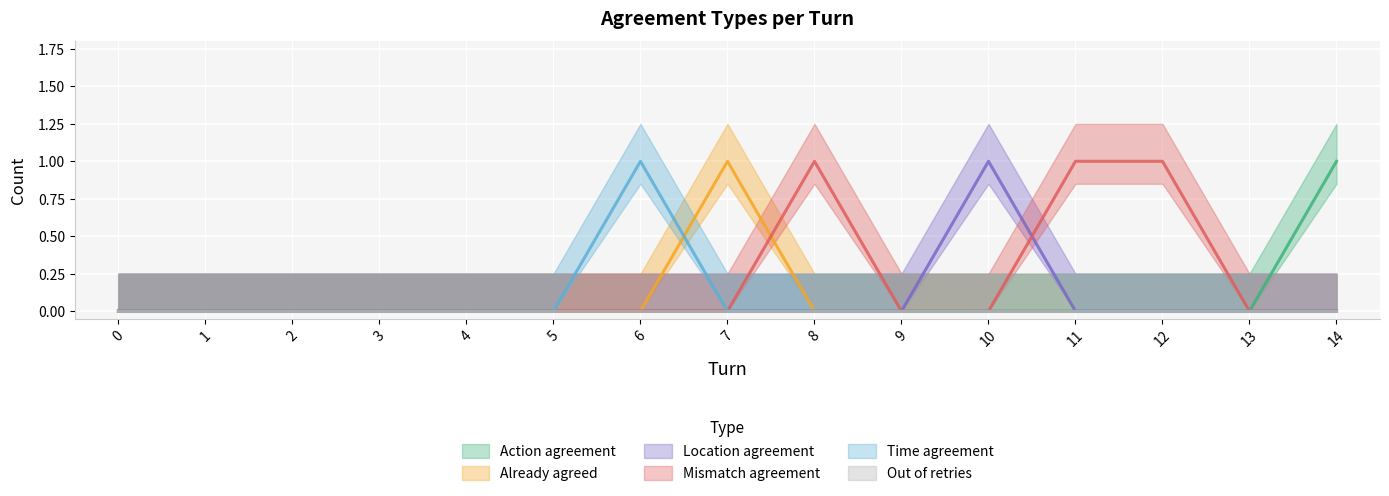

What is the value of the Action agreement point at the 15th from the left?

1